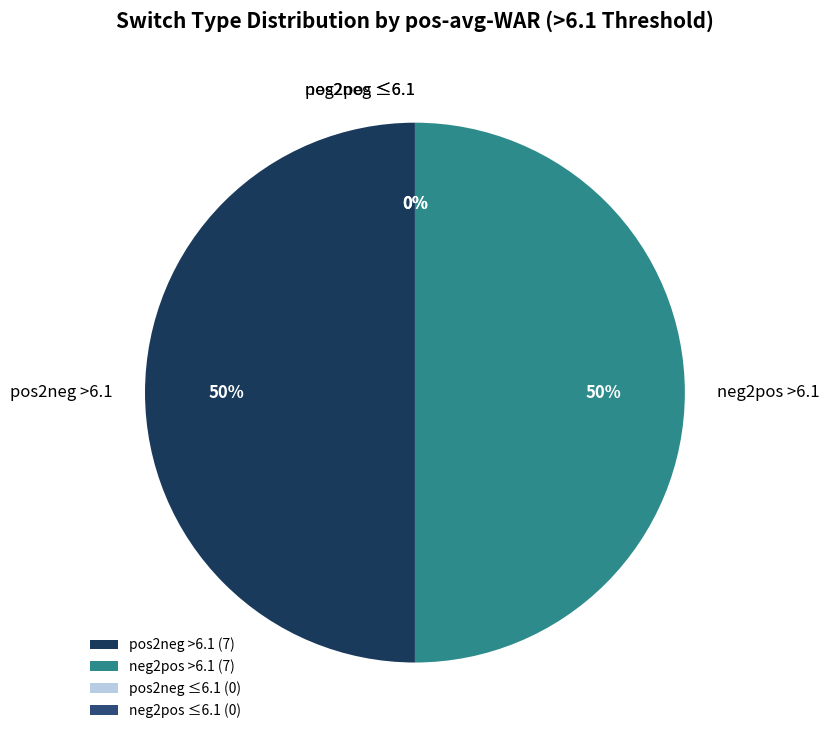

What is the smallest slice in the pie chart?

neg2pos